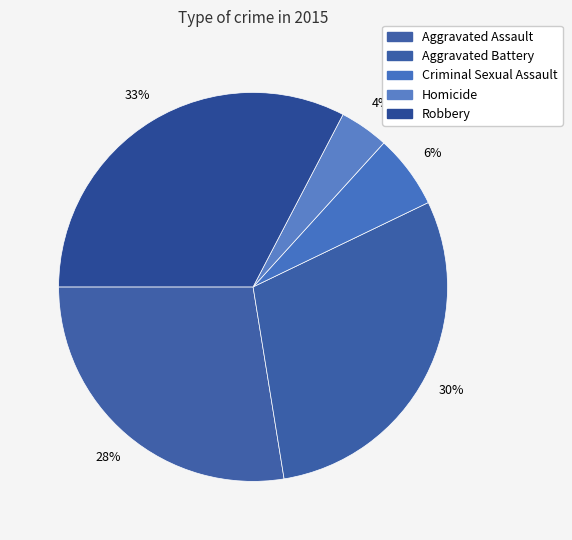

Count the number of slices in the pie.

5